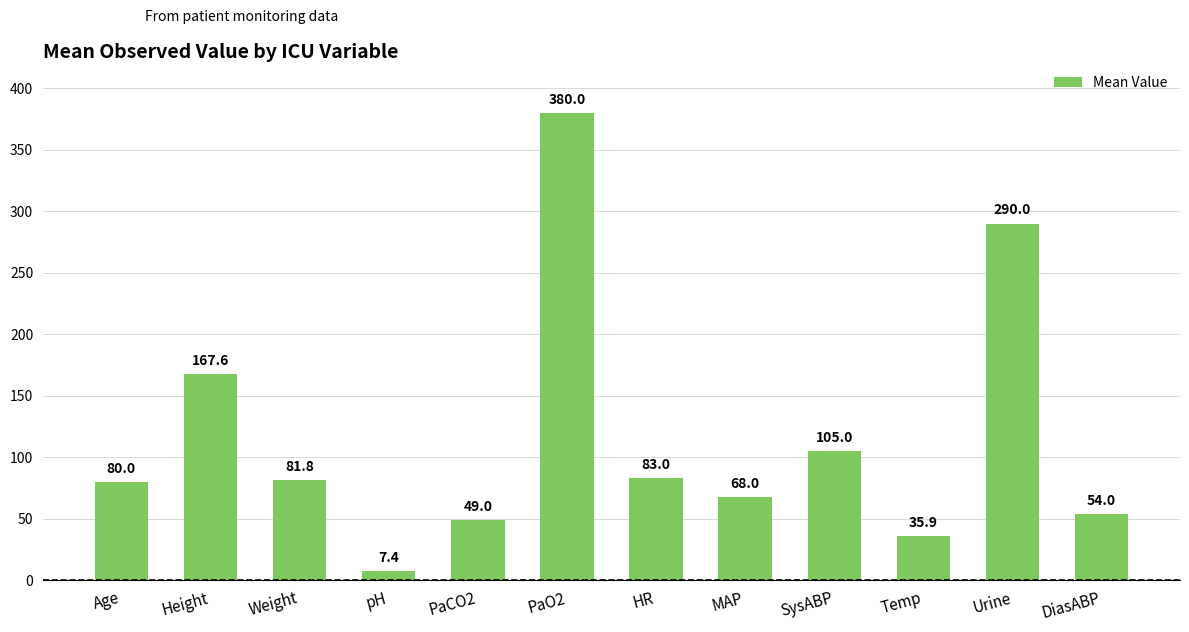

What is the sum of the values at PaCO2 and Height?

216.6